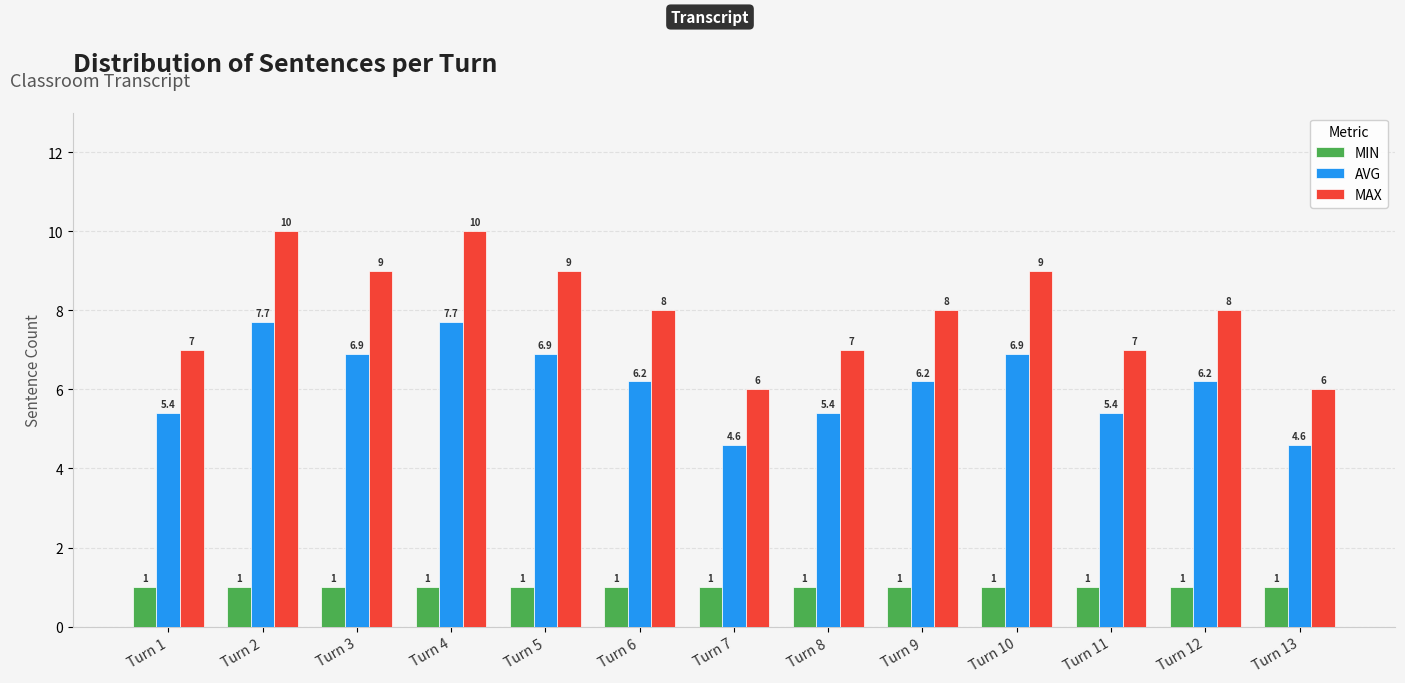

What value does the MAX series have at Turn 2?

10.0